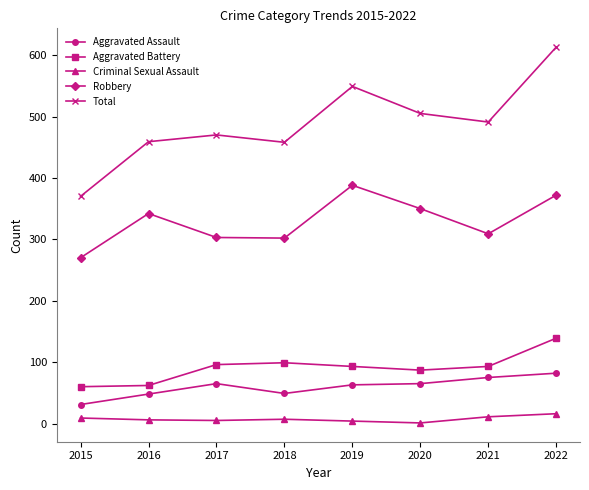

Which series has the widest spread of values?

Total